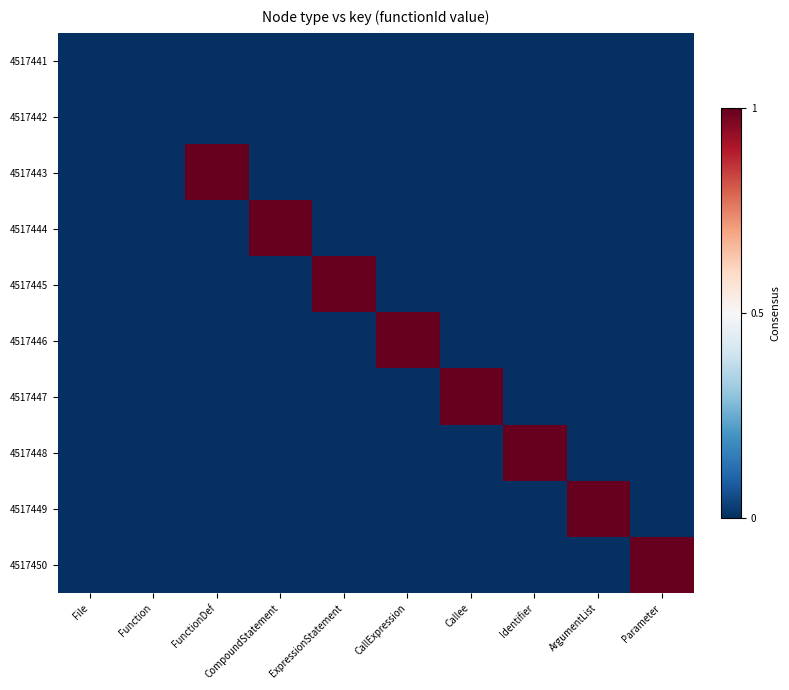

Reading right to left, transcribe all the data shown in this chart.

4517441: Parameter=0	ArgumentList=0	Identifier=0	Callee=0	CallExpression=0	ExpressionStatement=0	CompoundStatement=0	FunctionDef=0	Function=0	File=0
4517442: Parameter=0	ArgumentList=0	Identifier=0	Callee=0	CallExpression=0	ExpressionStatement=0	CompoundStatement=0	FunctionDef=0	Function=0	File=0
4517443: Parameter=0	ArgumentList=0	Identifier=0	Callee=0	CallExpression=0	ExpressionStatement=0	CompoundStatement=0	FunctionDef=1	Function=0	File=0
4517444: Parameter=0	ArgumentList=0	Identifier=0	Callee=0	CallExpression=0	ExpressionStatement=0	CompoundStatement=1	FunctionDef=0	Function=0	File=0
4517445: Parameter=0	ArgumentList=0	Identifier=0	Callee=0	CallExpression=0	ExpressionStatement=1	CompoundStatement=0	FunctionDef=0	Function=0	File=0
4517446: Parameter=0	ArgumentList=0	Identifier=0	Callee=0	CallExpression=1	ExpressionStatement=0	CompoundStatement=0	FunctionDef=0	Function=0	File=0
4517447: Parameter=0	ArgumentList=0	Identifier=0	Callee=1	CallExpression=0	ExpressionStatement=0	CompoundStatement=0	FunctionDef=0	Function=0	File=0
4517448: Parameter=0	ArgumentList=0	Identifier=1	Callee=0	CallExpression=0	ExpressionStatement=0	CompoundStatement=0	FunctionDef=0	Function=0	File=0
4517449: Parameter=0	ArgumentList=1	Identifier=0	Callee=0	CallExpression=0	ExpressionStatement=0	CompoundStatement=0	FunctionDef=0	Function=0	File=0
4517450: Parameter=1	ArgumentList=0	Identifier=0	Callee=0	CallExpression=0	ExpressionStatement=0	CompoundStatement=0	FunctionDef=0	Function=0	File=0